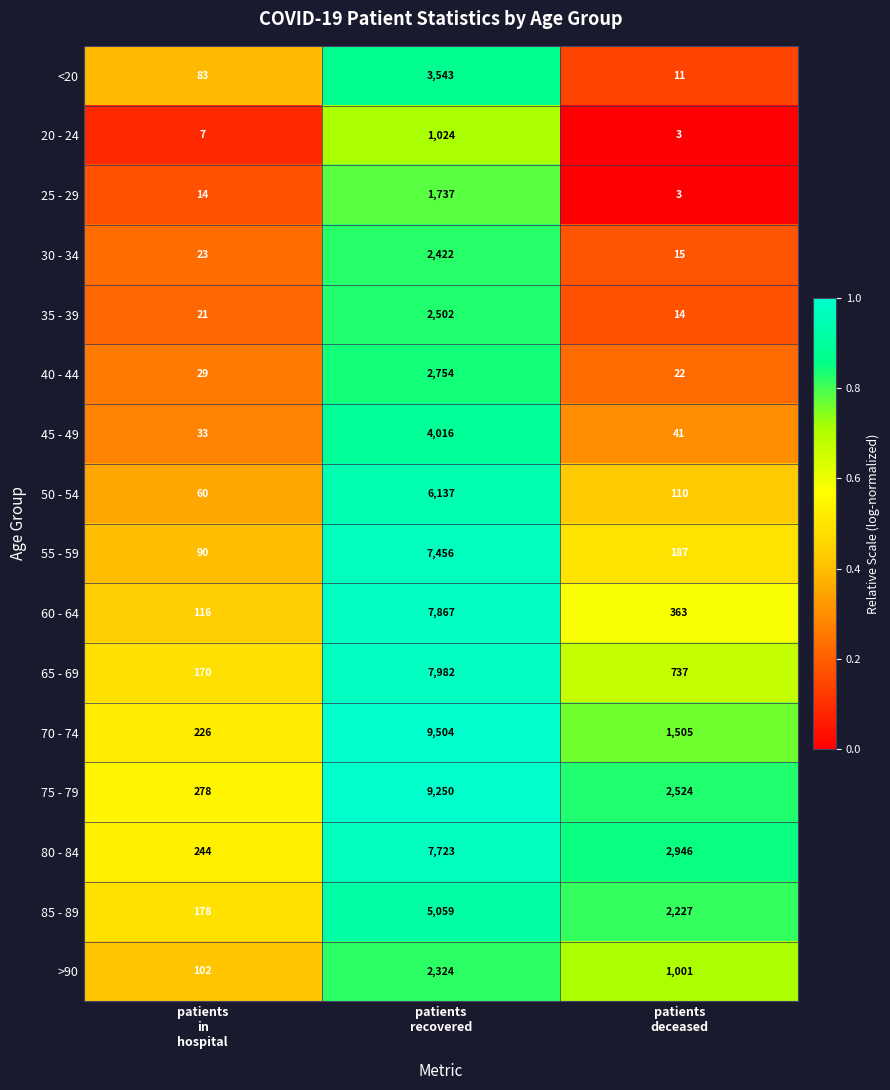

Which series changed the most between patients
in
hospital and patients
deceased?

80 - 84